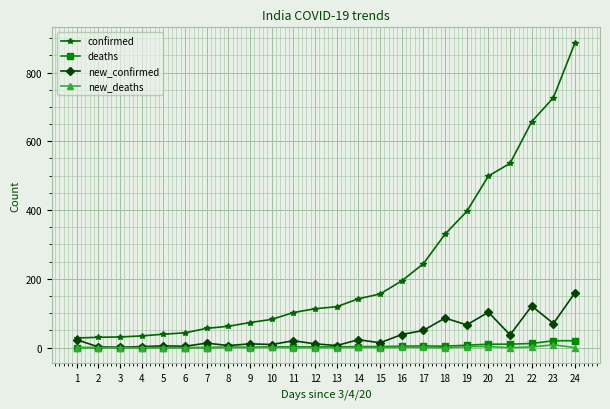

Is the value of new_deaths at 20 greater than the value of confirmed at 18?

No